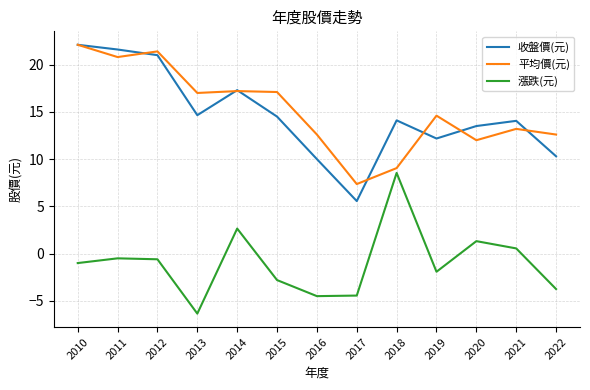

What is the average value of the 收盤價(元) series?

14.7